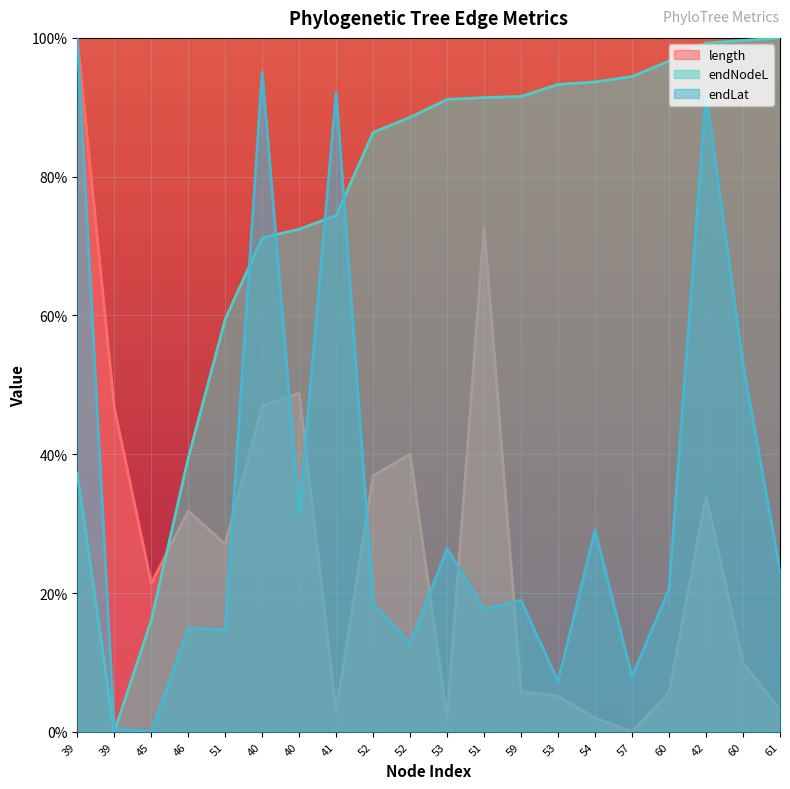

True or false: length has a value of 5.7 at 60.

True